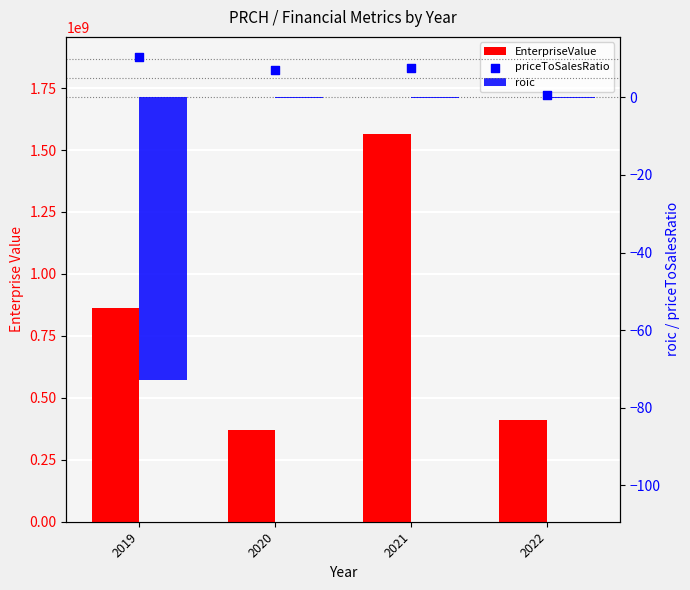

Which series has the largest total across all categories?

EnterpriseValue